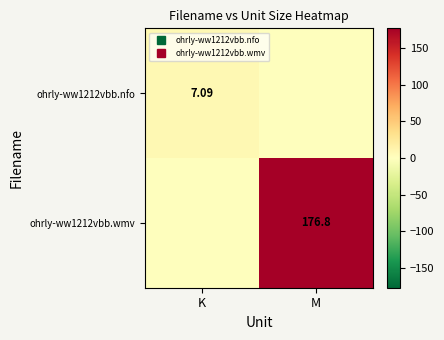

At K, list the series in order from smallest to largest.

ohrly-ww1212vbb.wmv, ohrly-ww1212vbb.nfo